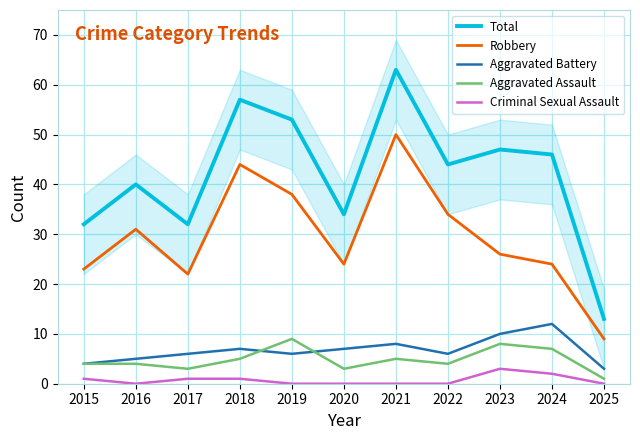

Count the number of categories in the chart.

11